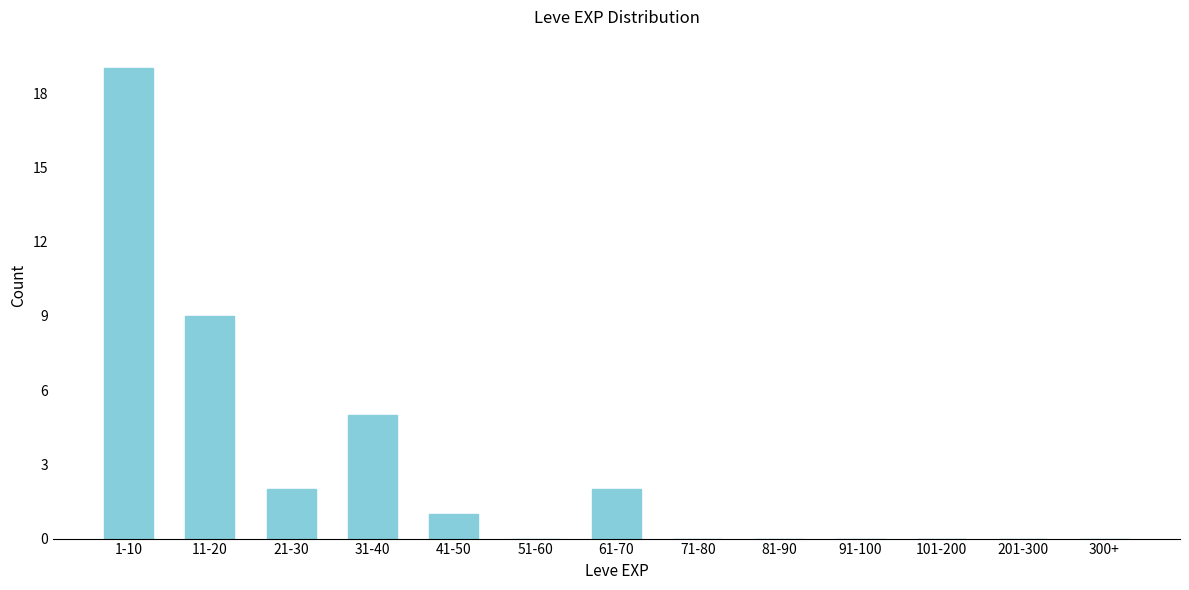

Reading left to right, list all the values displayed in this chart.

1-10=19	11-20=9	21-30=2	31-40=5	41-50=1	51-60=0	61-70=2	71-80=0	81-90=0	91-100=0	101-200=0	201-300=0	300+=0